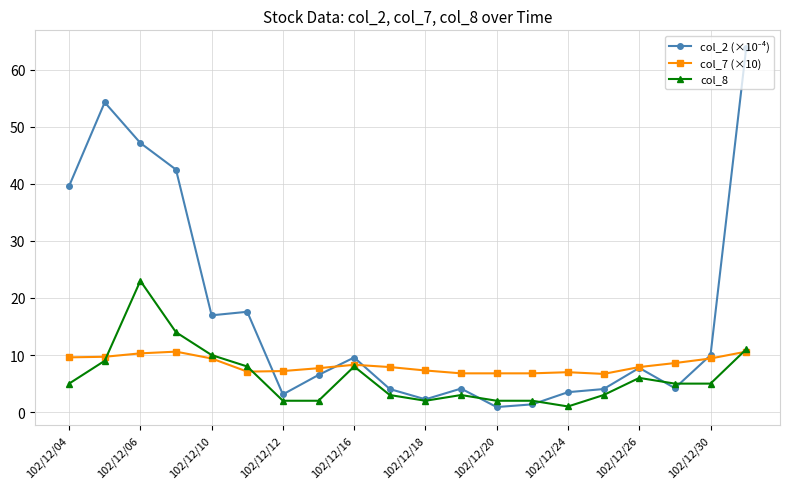

What is the highest value of the col_8 series?

23.0